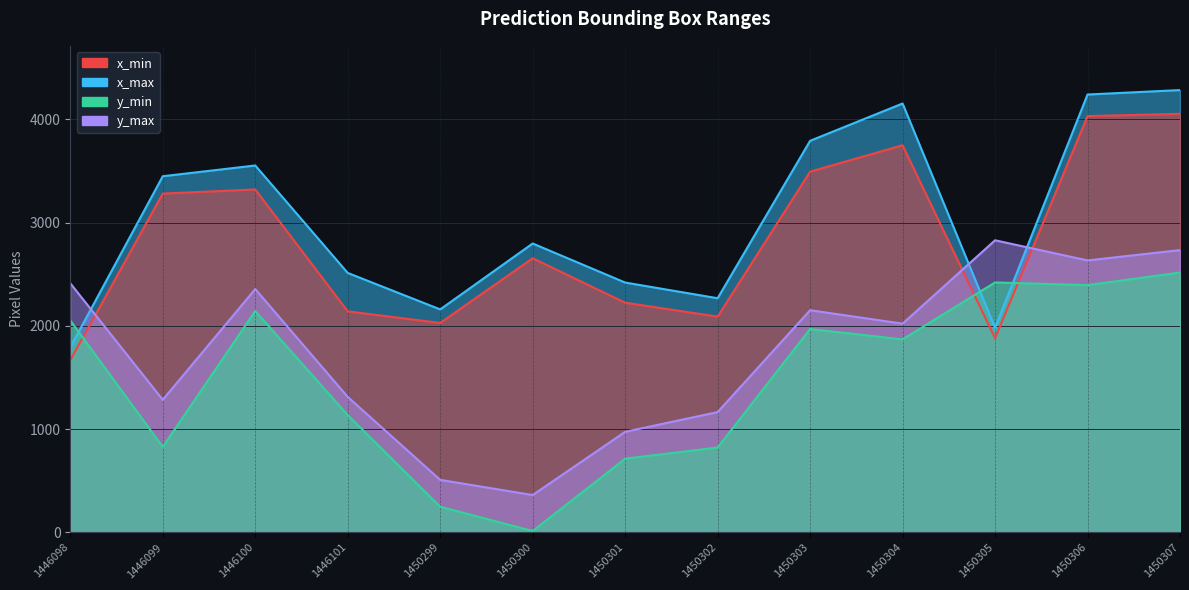

In y_min, how many points are higher than both neighbors (excluding endpoints)?

3